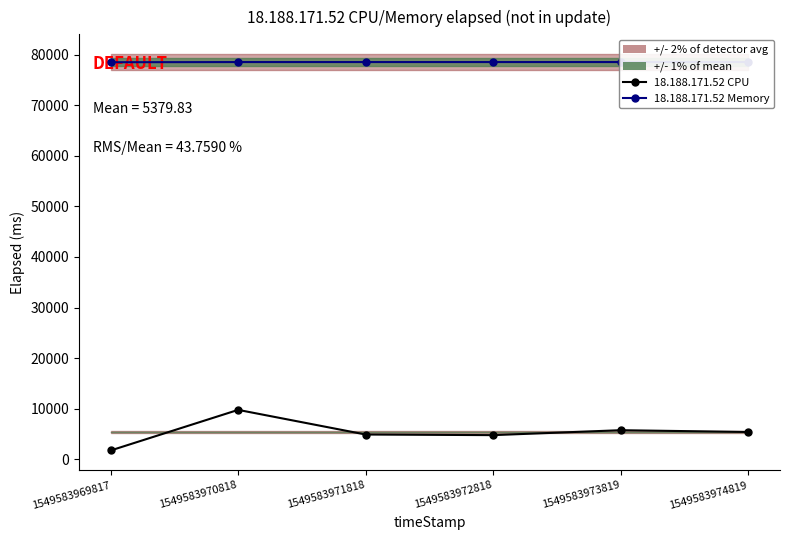

What is the lowest value of the 18.188.171.52 Memory series?

78506